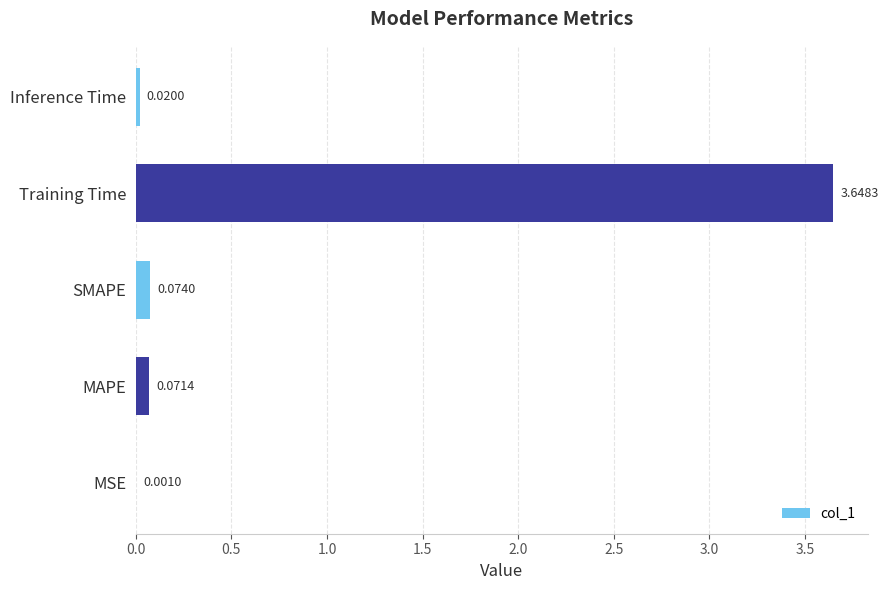

What is the sum of all values?

3.8